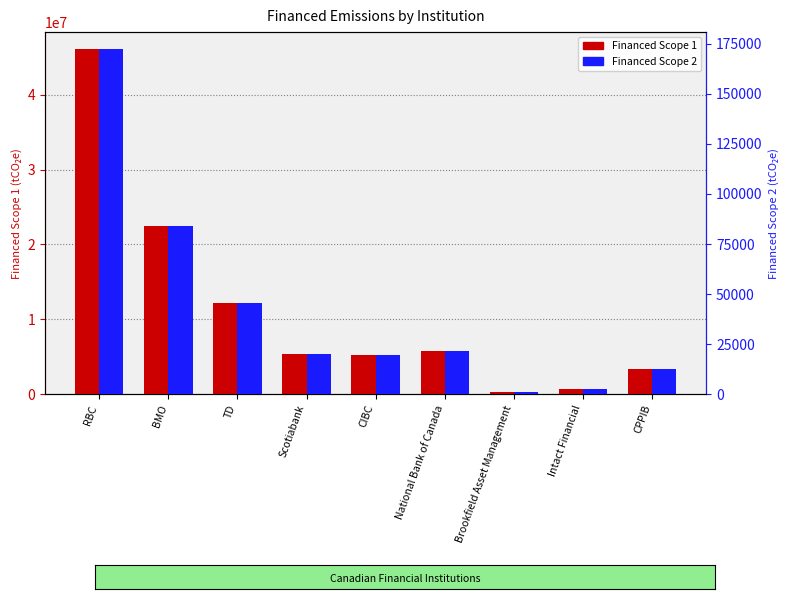

Reading right to left, what are all the values shown in this chart?

Financed Scope 1: 3343925.7	658649.6	235011.4	5802331.3	5251213.9	5361398.9	12132451.1	22413597.6	46044971.4
Financed Scope 2: 12509.8	2464.0	879.2	21706.8	19645.1	20057.3	45388.2	83850.5	172256.8